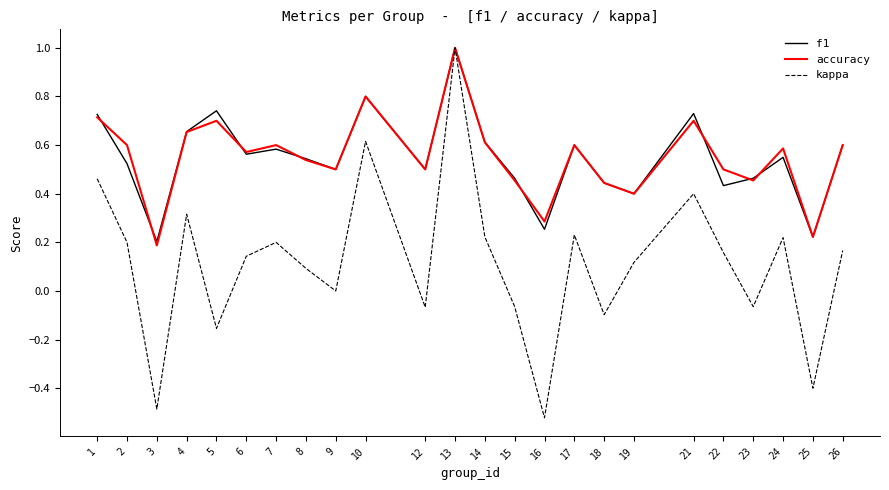

How many interior local valleys does the accuracy series have?

8